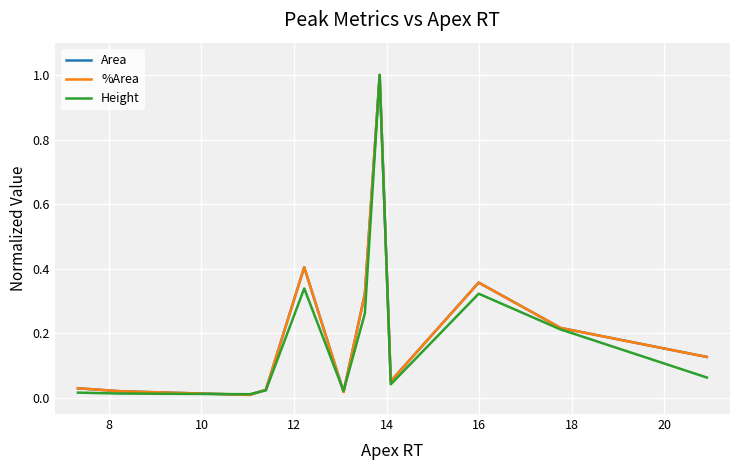

What is the maximum value shown in the chart?

1.0